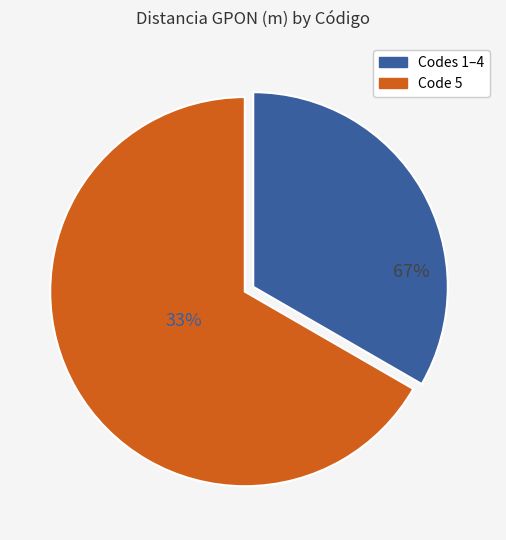

What is the majority slice?

5